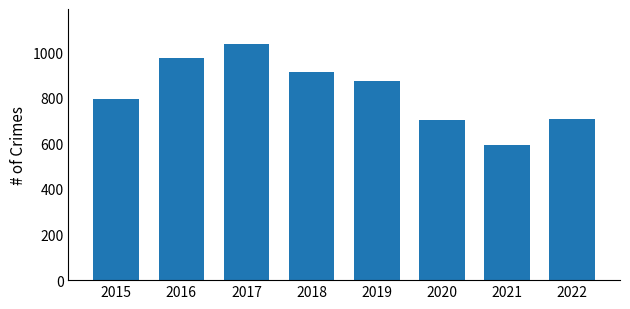

How many data points does each series have?

8